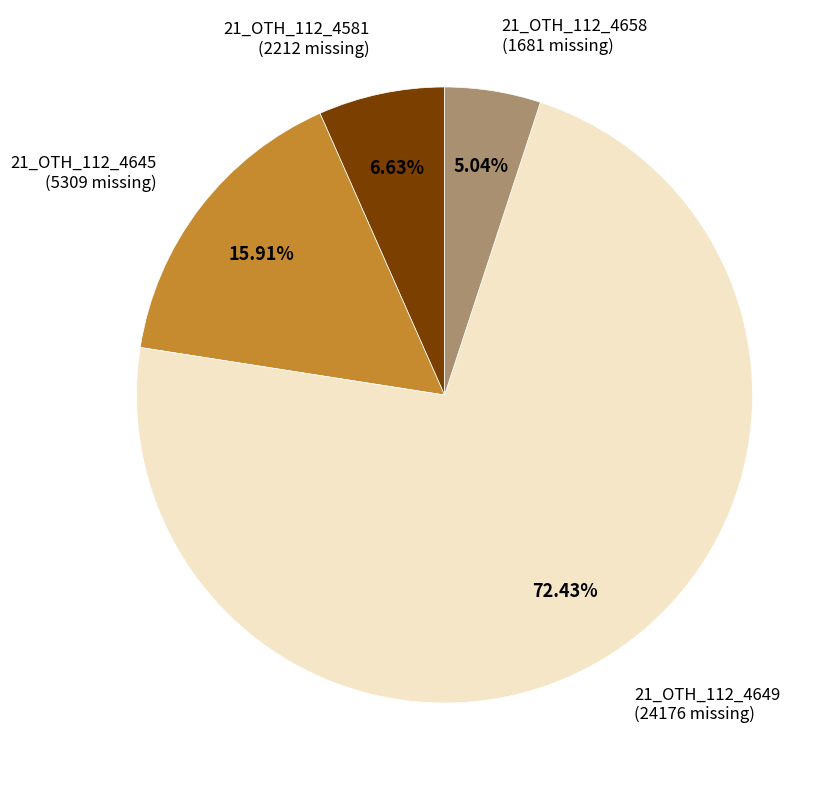

Is there a majority slice in this chart?

Yes